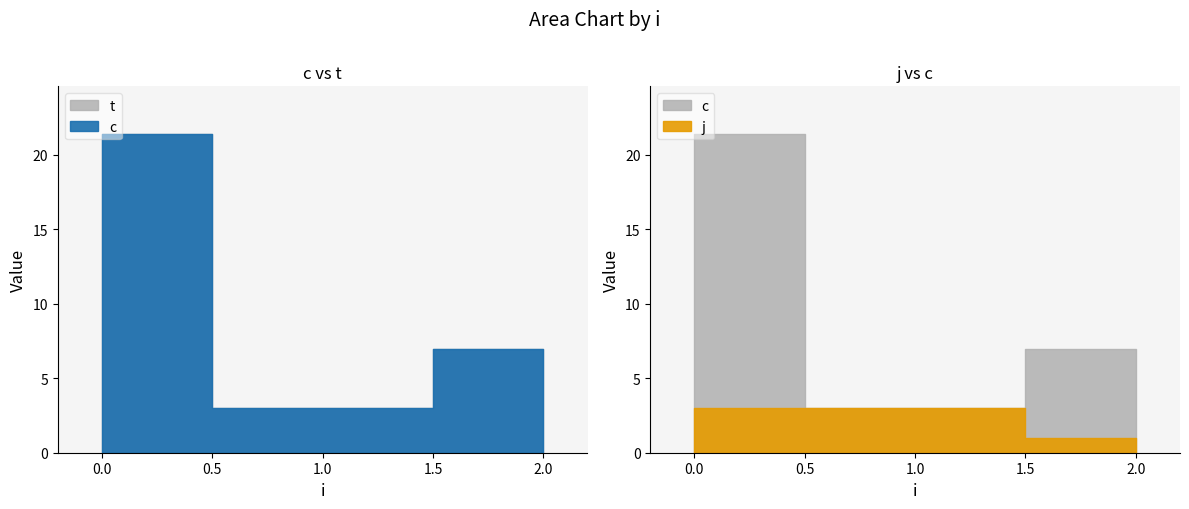

What are all the series names shown in the legend?

j, c, t